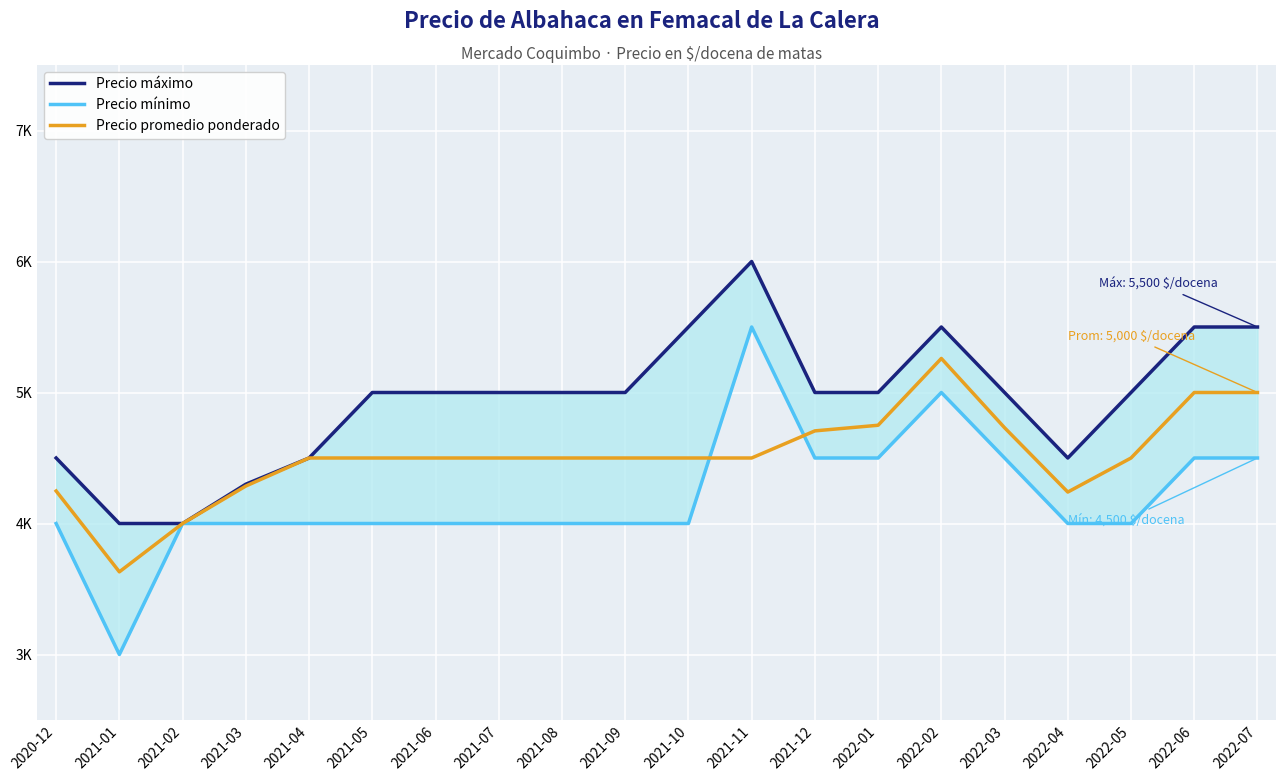

Which series ends up on top after the final intersection of Precio promedio ponderado and Precio mínimo?

Precio promedio ponderado